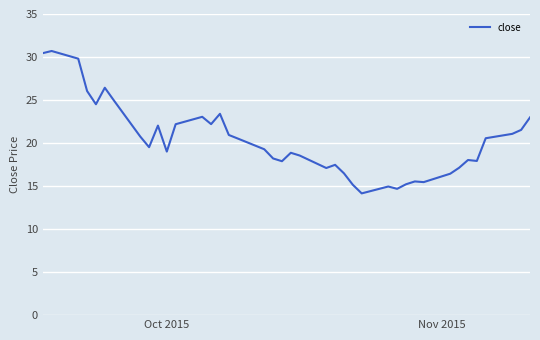

What is the greatest value displayed?

30.7